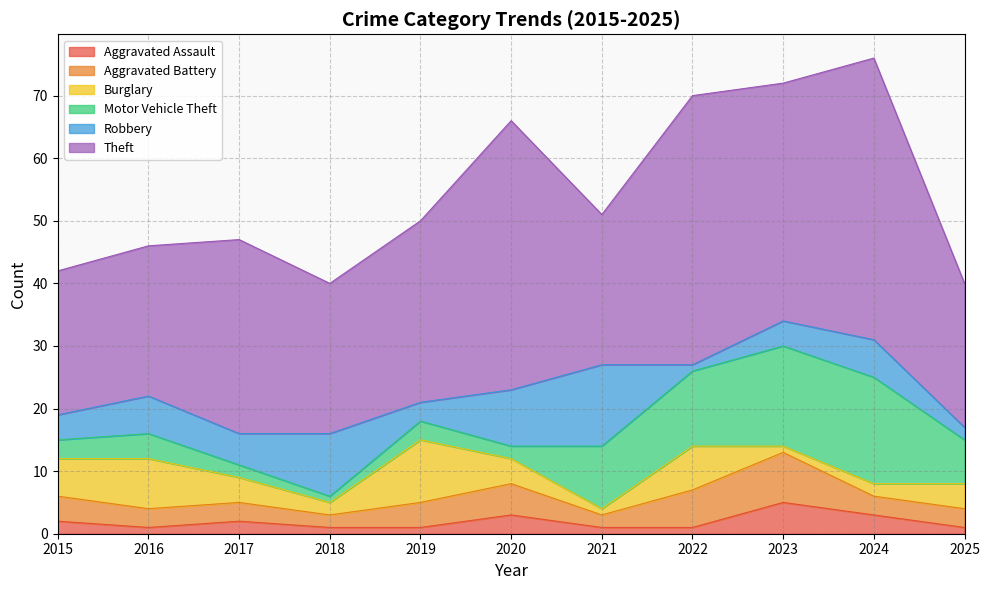

True or false: Aggravated Battery has more than 2 interior local peaks.

False